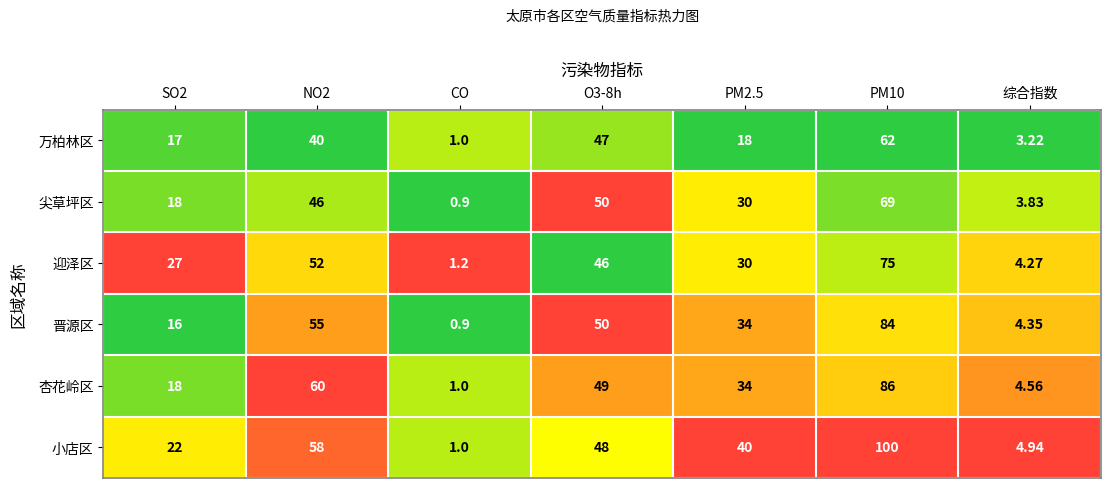

Which category has the lowest value in the 迎泽区 series?

CO